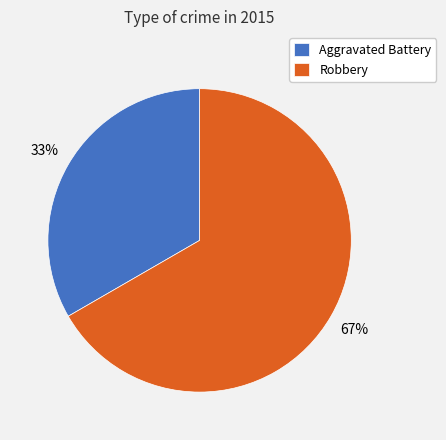

What percentage is the Robbery slice, to the nearest percent?

67%